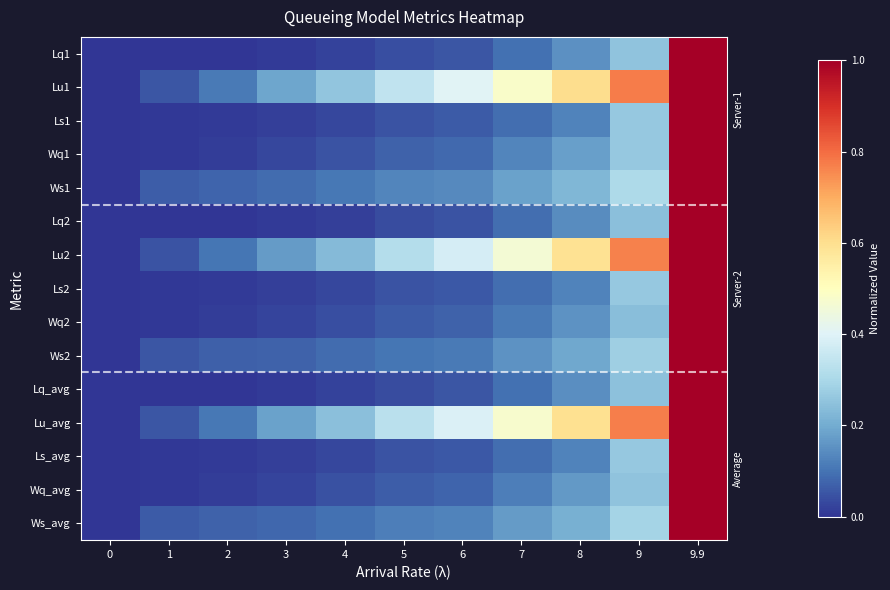

Between 5 and 6, which series saw the biggest shift?

Lu1